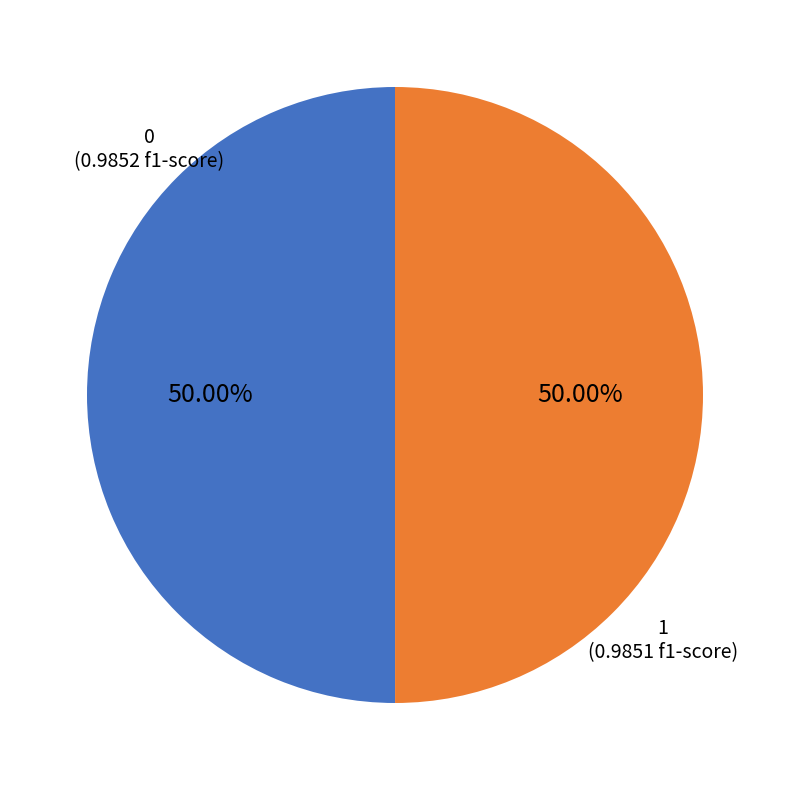

The 0 slice represents 44% of the pie. True or false?

False